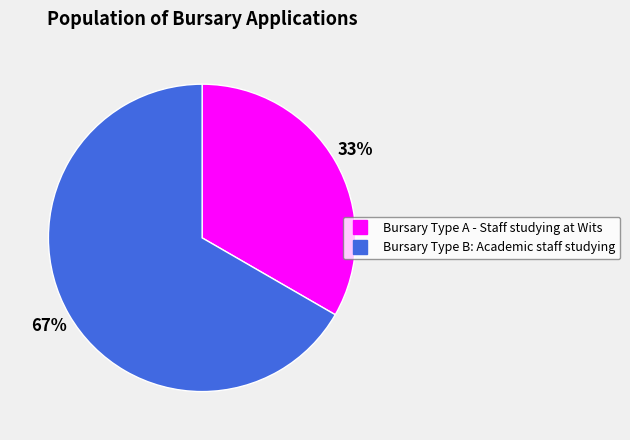

Which slice is the smallest?

Bursary Type A - Staff studying at Wits